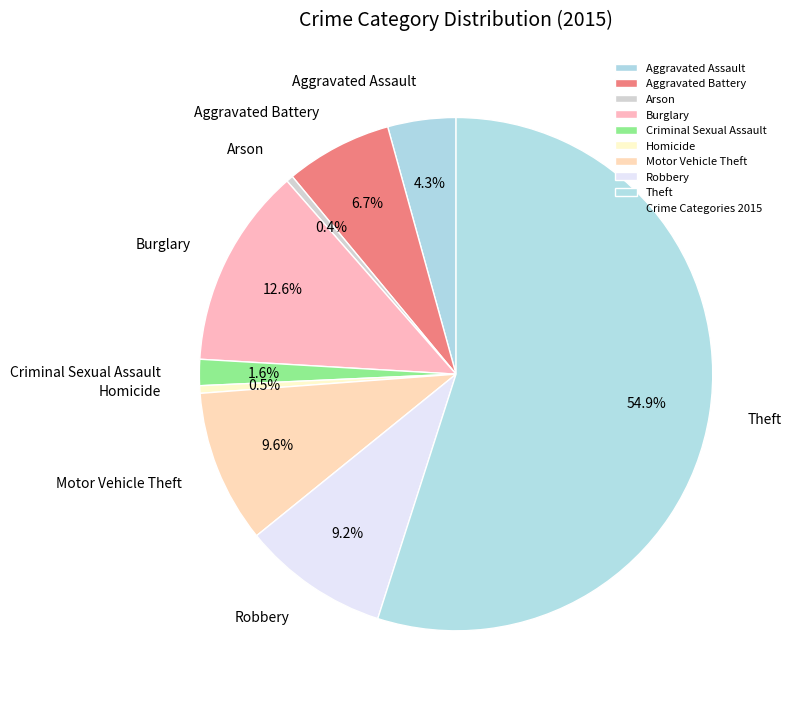

Which slice represents more than half of the pie?

Theft